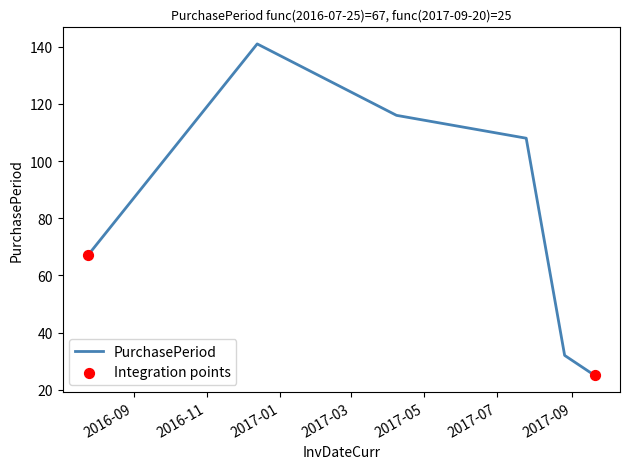

What is the greatest value displayed?

141